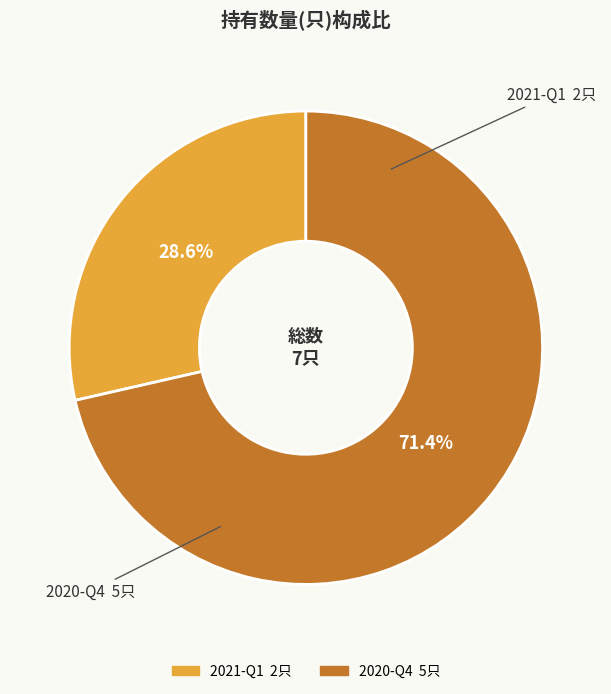

Count the number of slices in the pie.

2